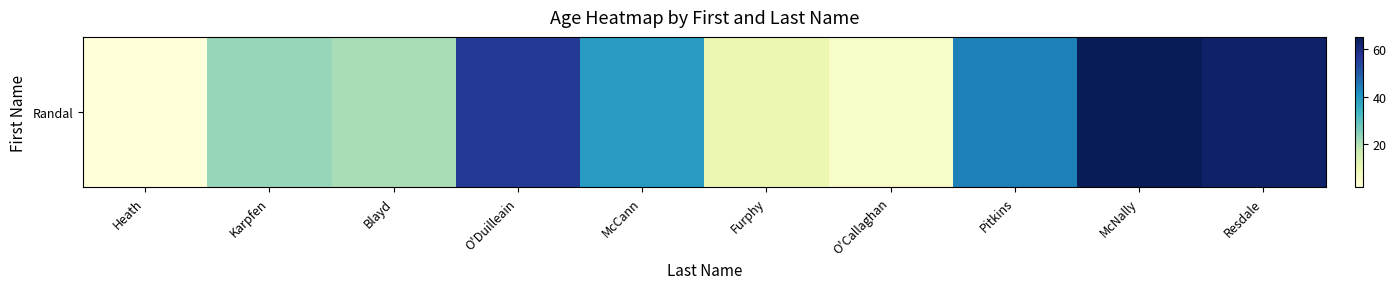

How many data points are less than 39?

5